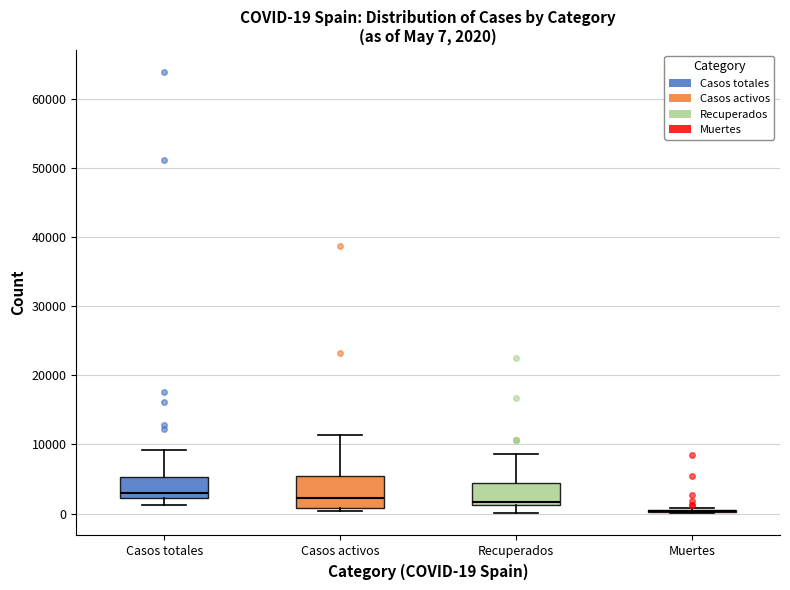

Which box is the tallest, from its lower edge to its upper edge?

Casos activos